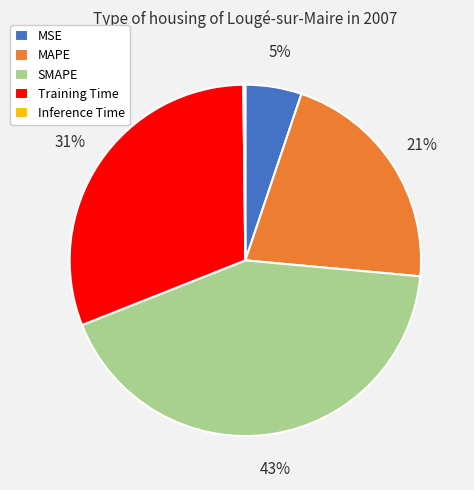

Is the sum of Training Time and MAPE greater than half?

Yes